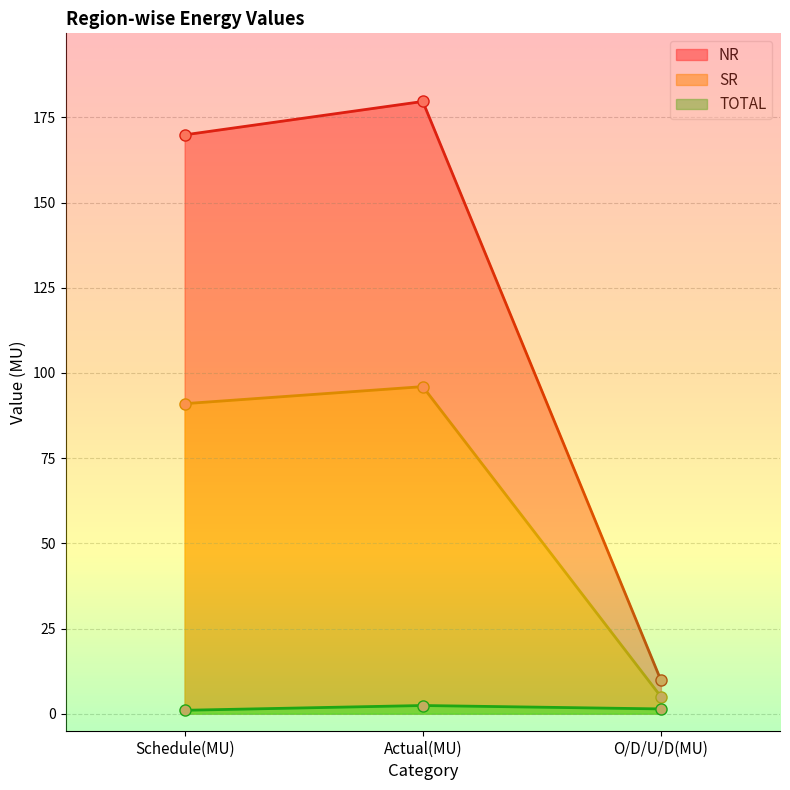

The SR series shows 3.0 at O/D/U/D(MU). True or false?

False